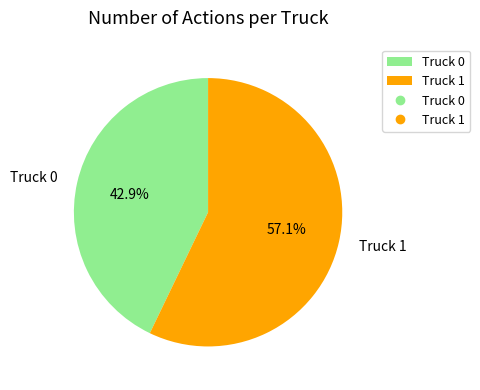

Approximately how many times larger is the value at Truck 1 compared to Truck 0?

1.3